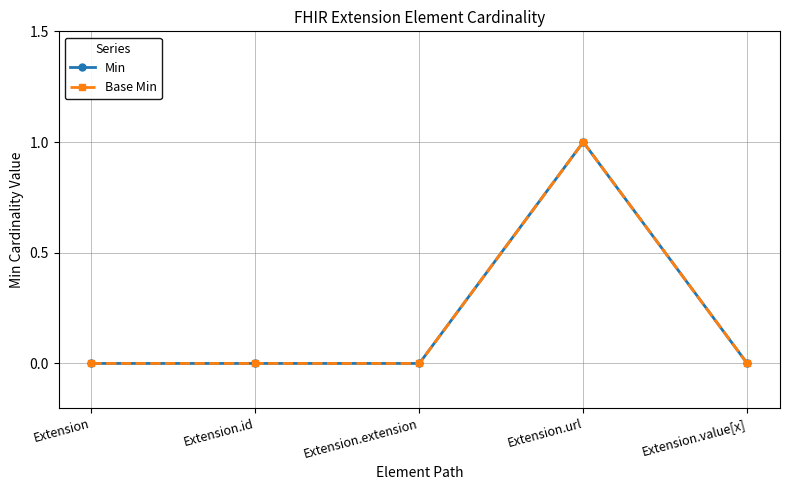

True or false: Min and Base Min cross at least once.

False